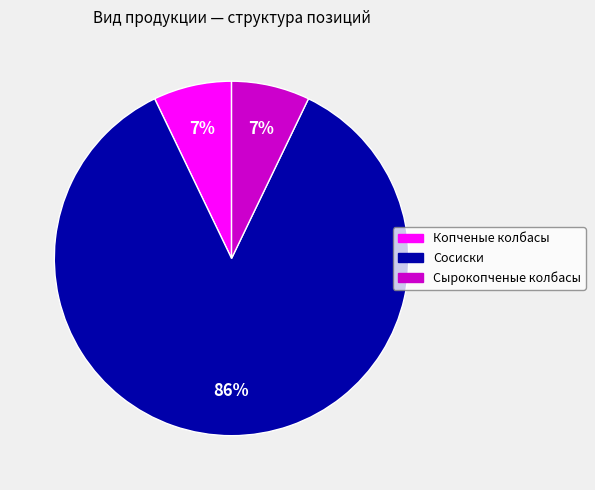

Is it true that Сырокопченые колбасы is 1% of the pie?

False